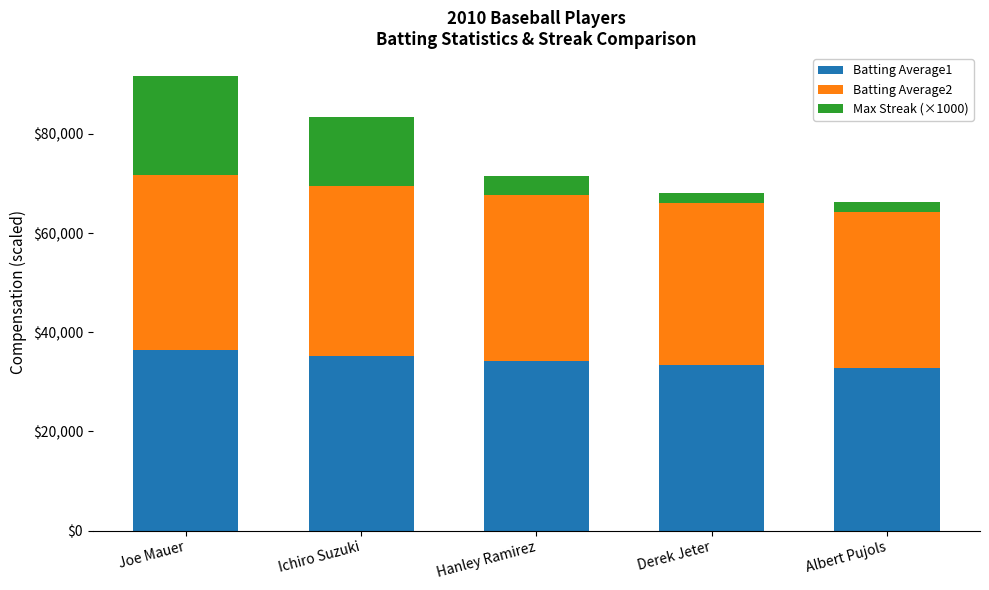

Are the bars grouped side by side (vs. stacked)?

No